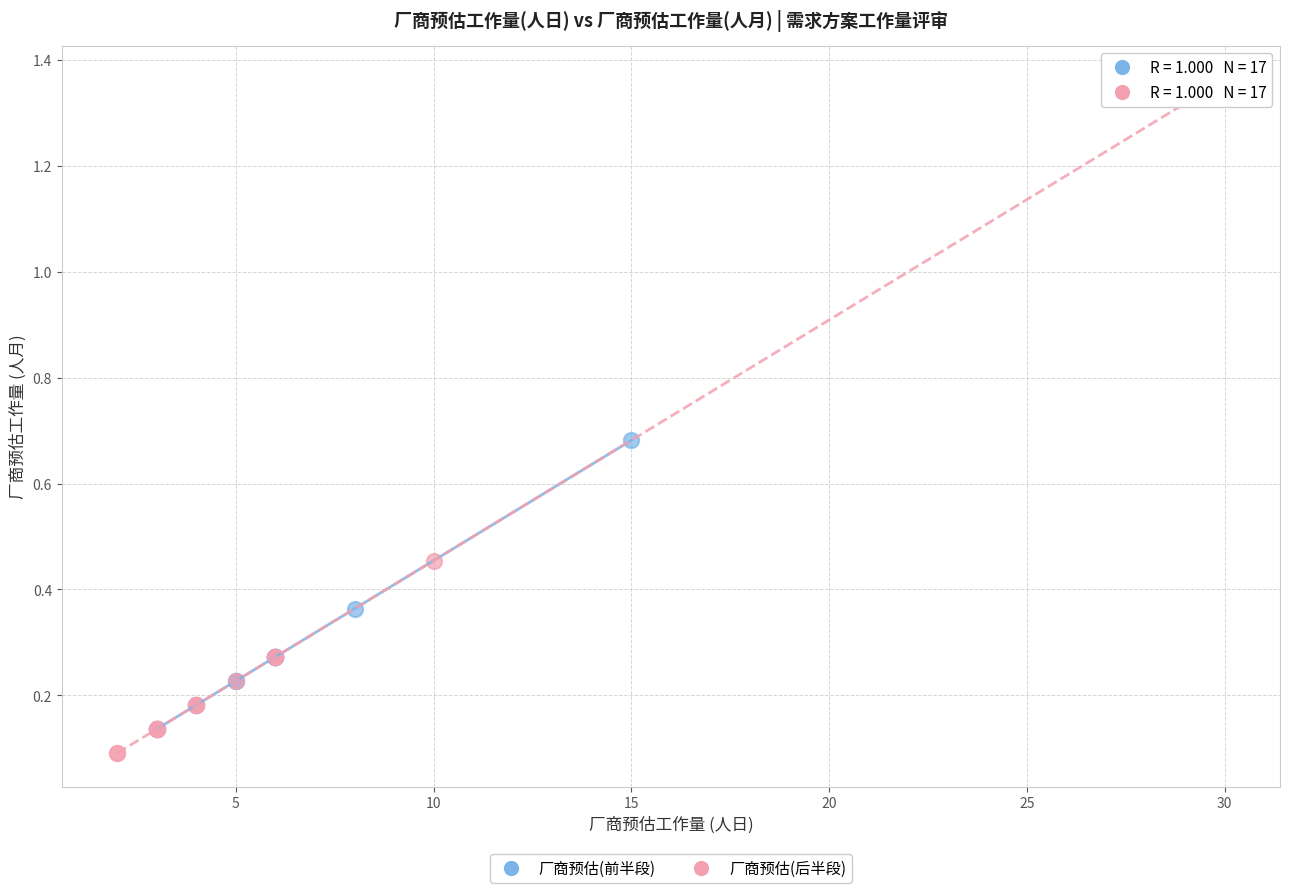

Which series has the widest spread of Y values?

厂商预估(后半段)